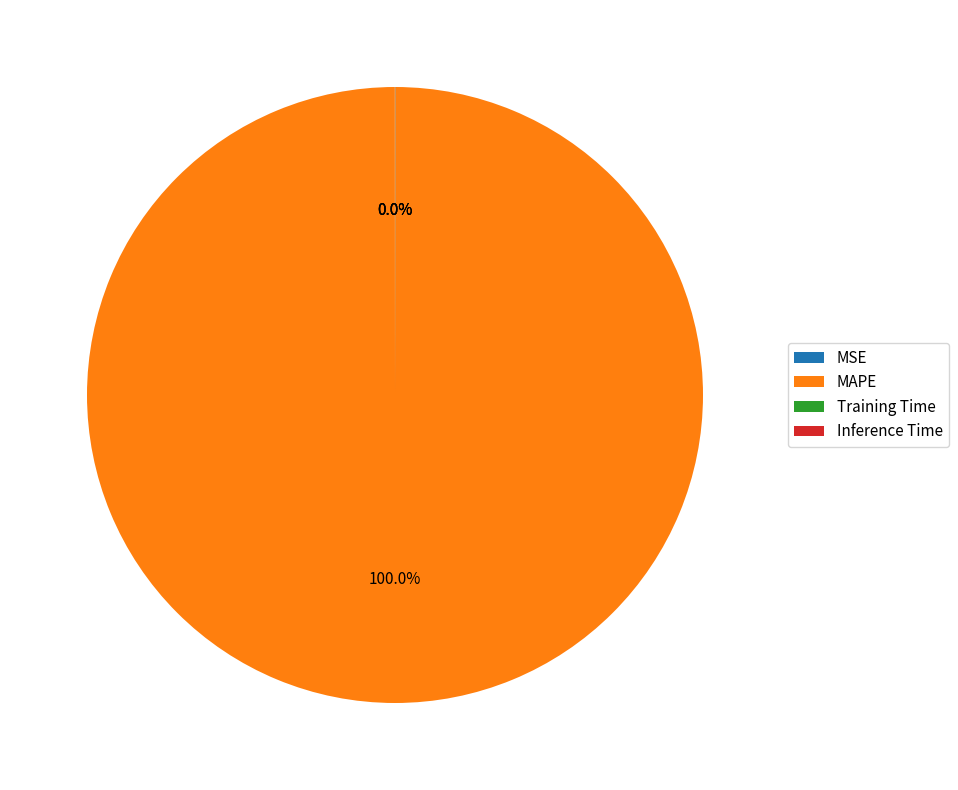

Does any single category account for the majority?

Yes